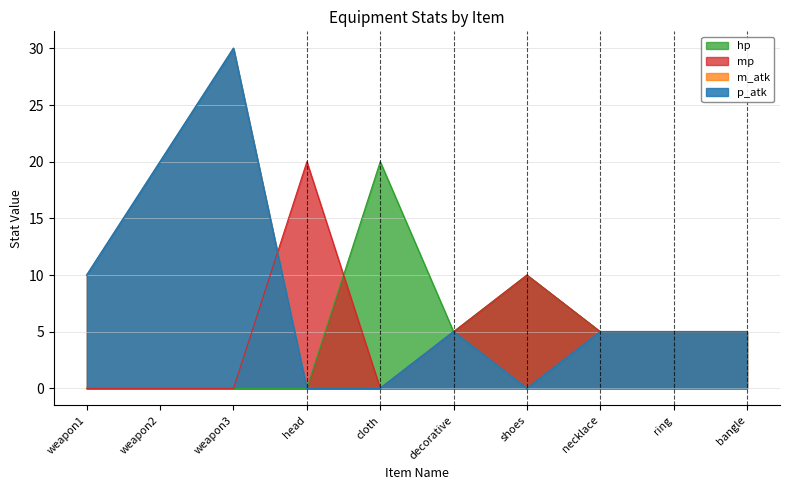

What is the label of the 9th point from the right?

weapon2